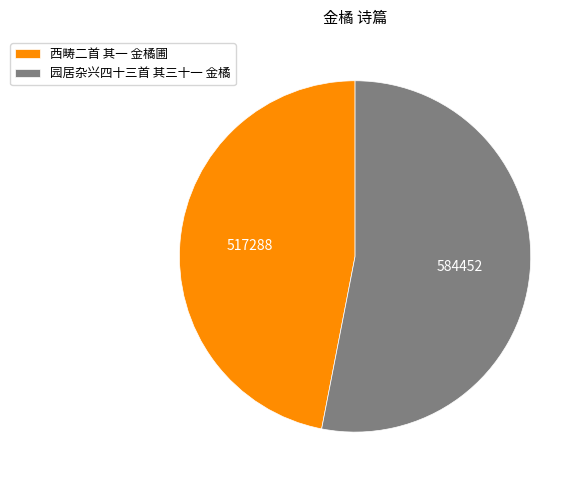

Rank the categories by value from lowest to highest.

西畴二首 其一 金橘圃, 园居杂兴四十三首 其三十一 金橘